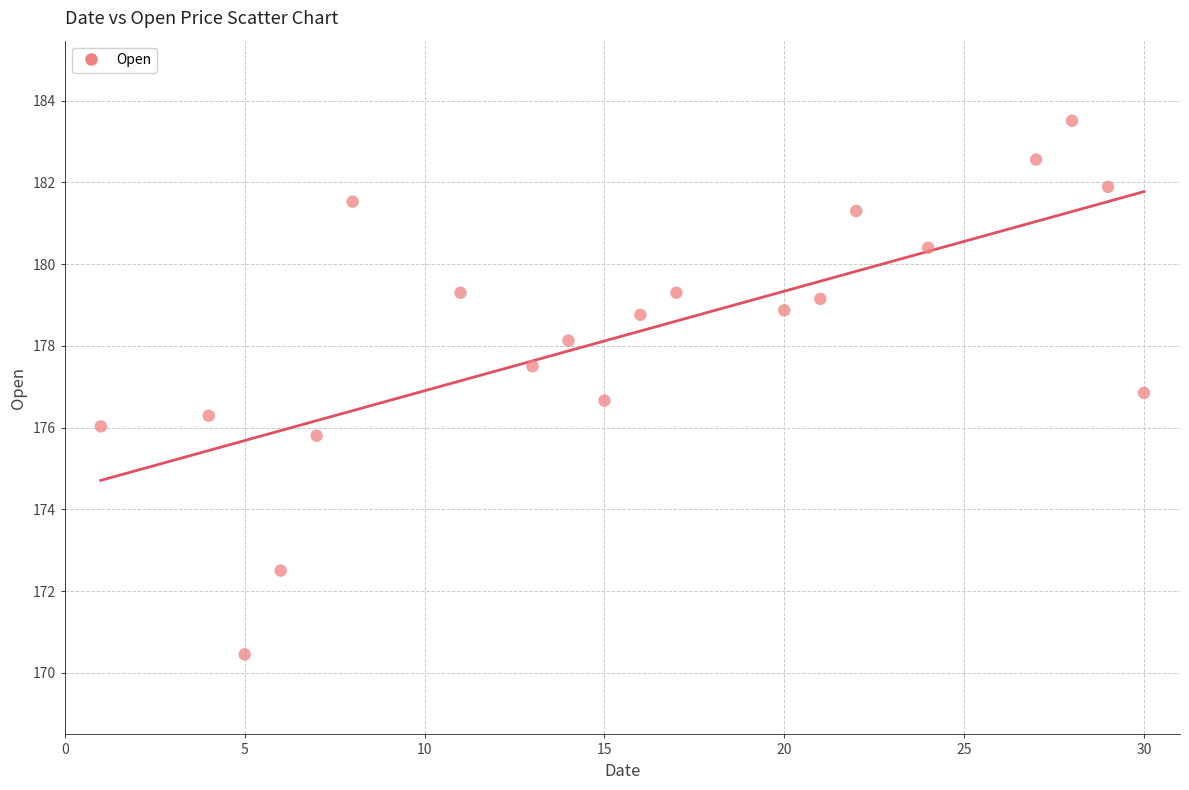

What is the range of Y values (max minus min)?

13.1